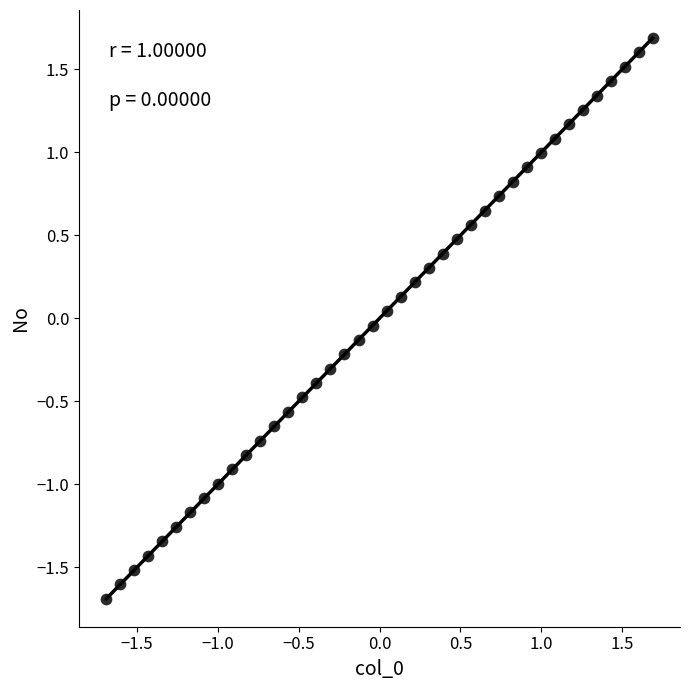

What is the range of Y values (max minus min)?

3.4